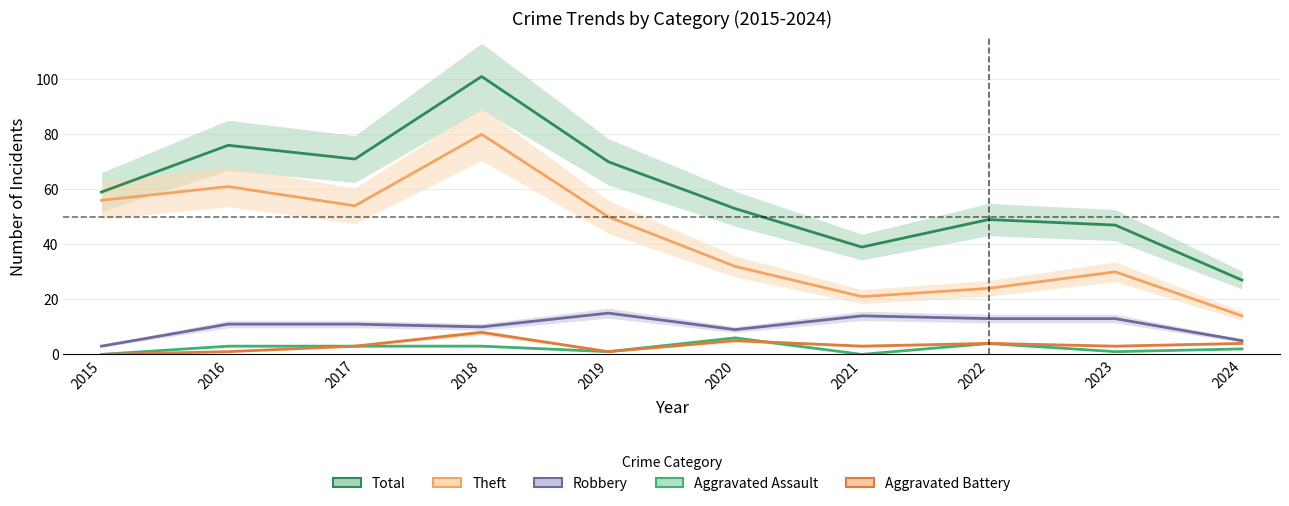

True or false: Robbery and Aggravated Assault cross at least once.

False